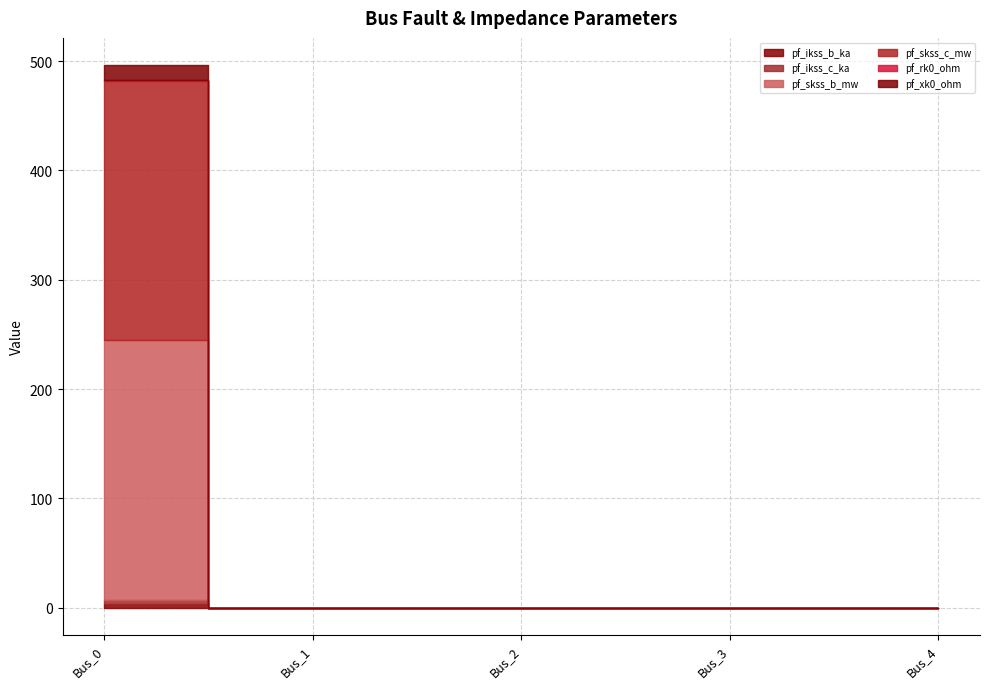

True or false: pf_skss_b_mw and pf_skss_c_mw intersect in this chart.

False